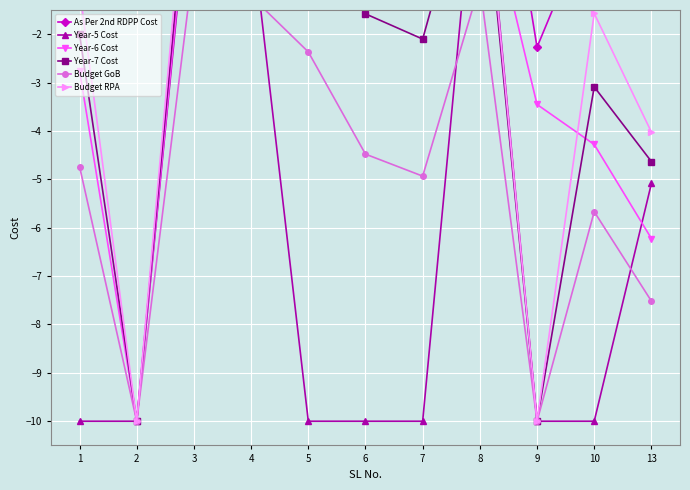

Between 3 and 1, which is larger?

3